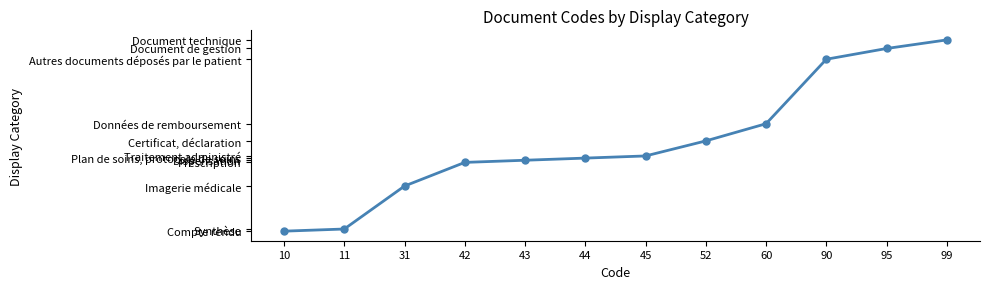

Approximately how many times larger is the value at 95 compared to 42?

2.3